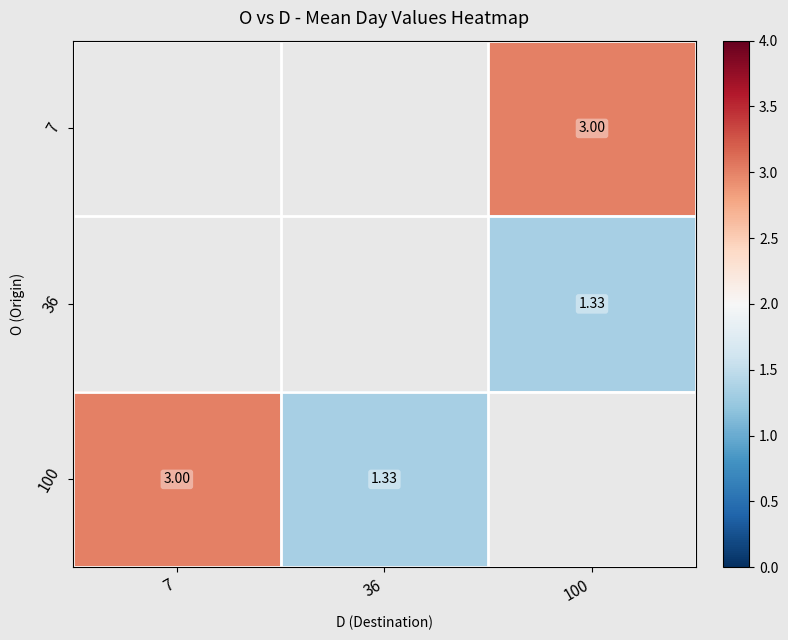

What is the minimum value shown in the chart?

1.3